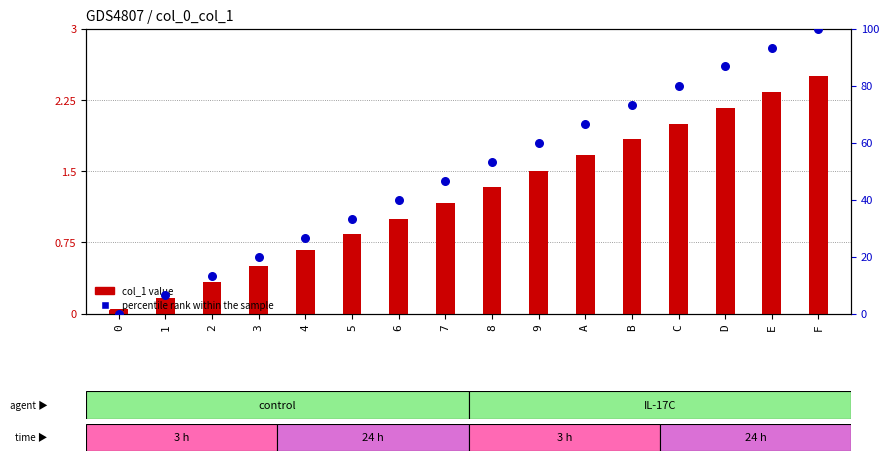

Which series has the largest total across all categories?

percentile rank within the sample